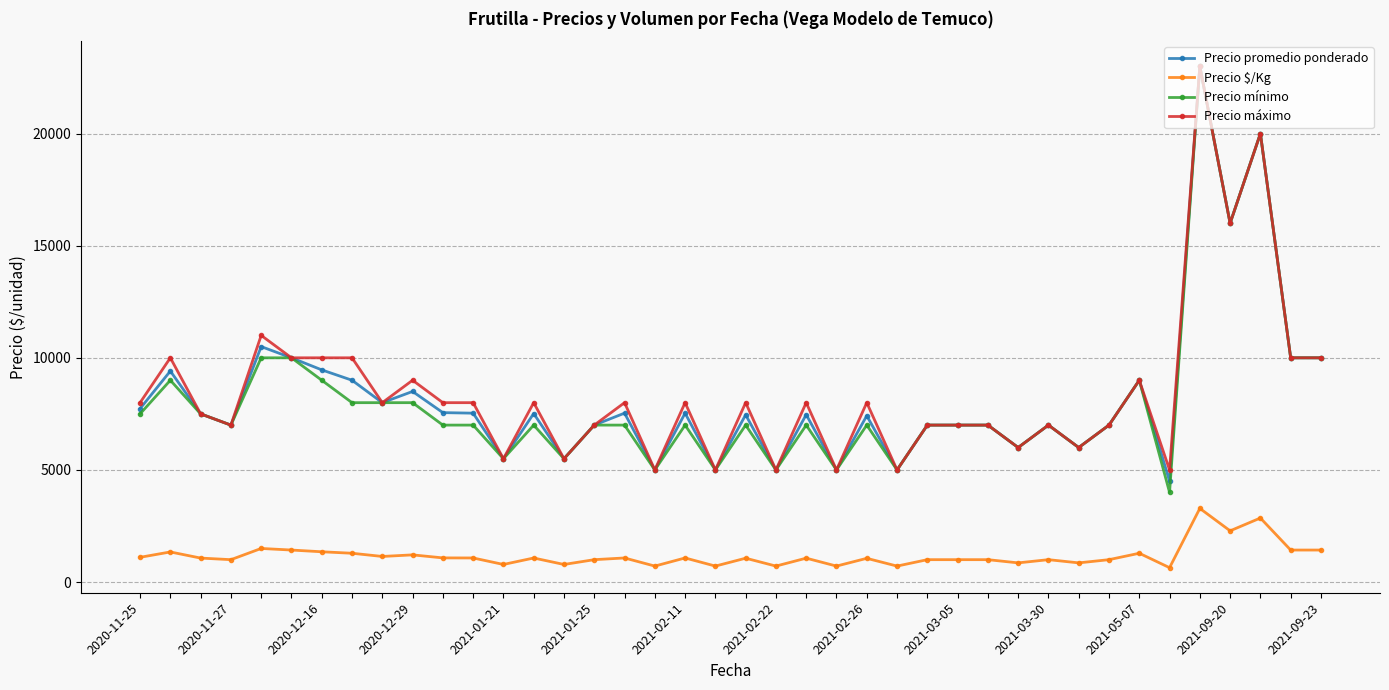

True or false: Precio $/Kg and Precio máximo cross at least once.

False